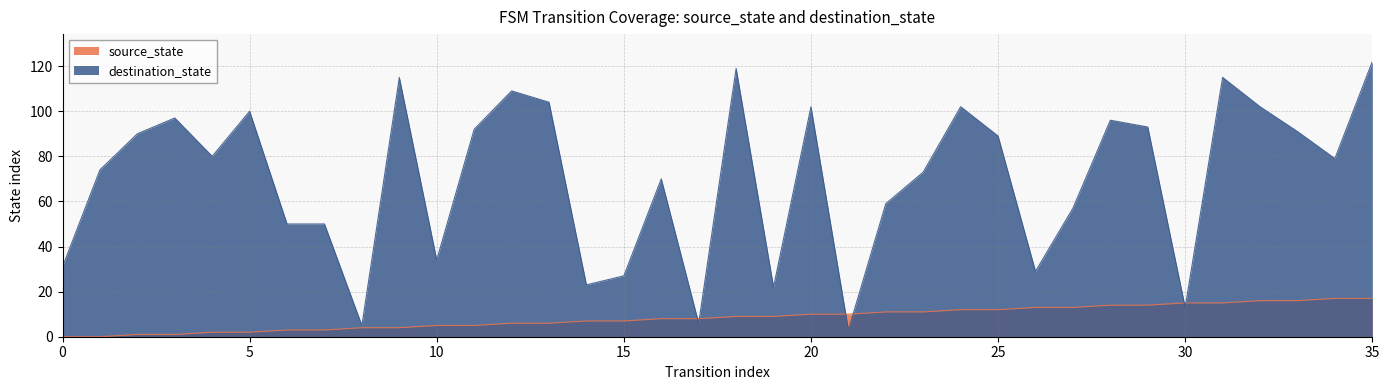

The source_state series shows 0 at 3. True or false?

False